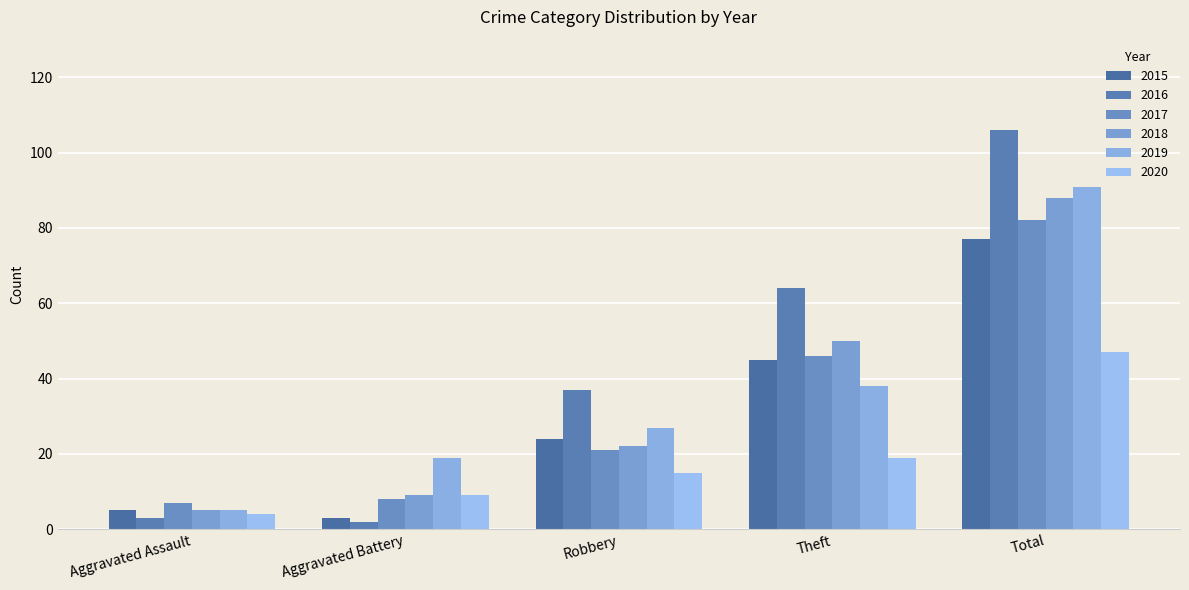

At how many categories does at least one series exceed 6?

5